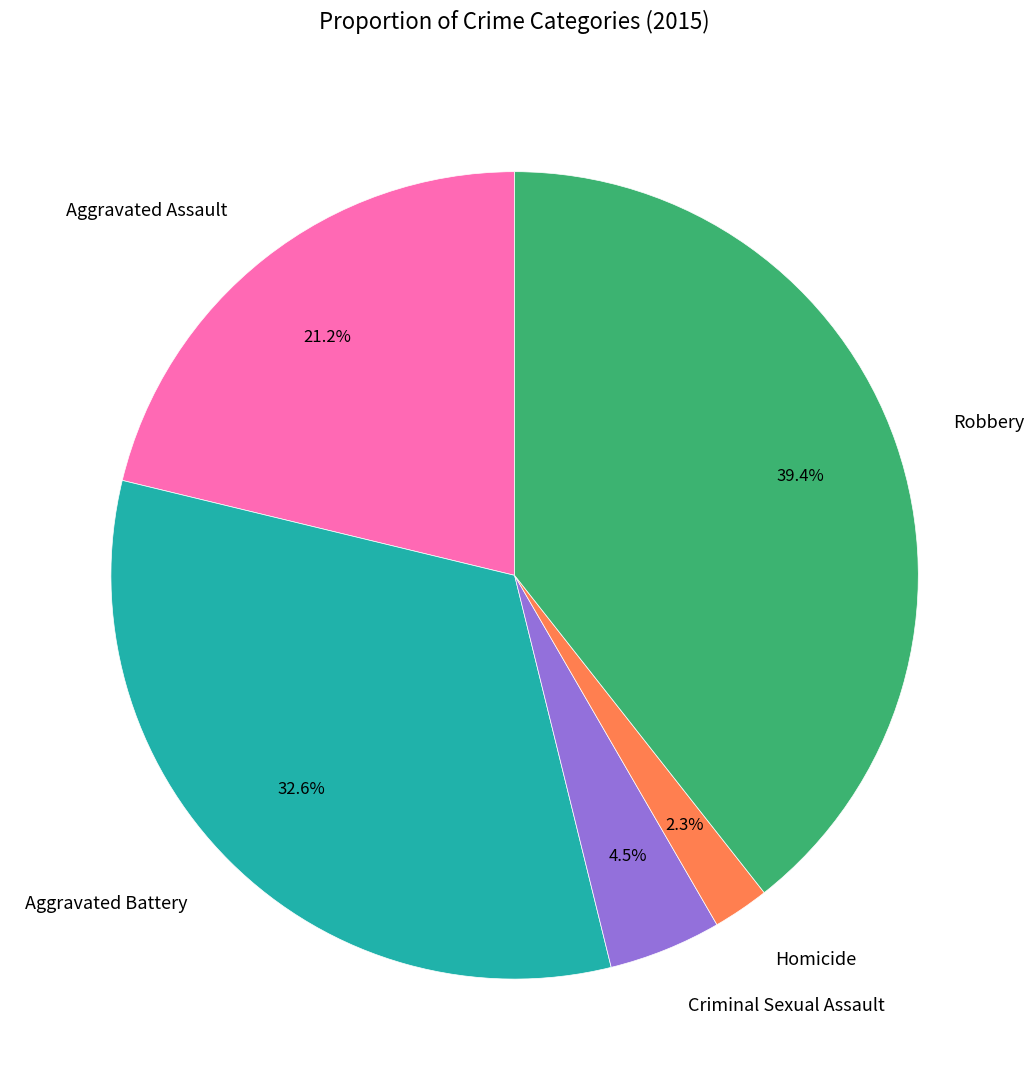

Between Aggravated Assault and Aggravated Battery, which is larger?

Aggravated Battery